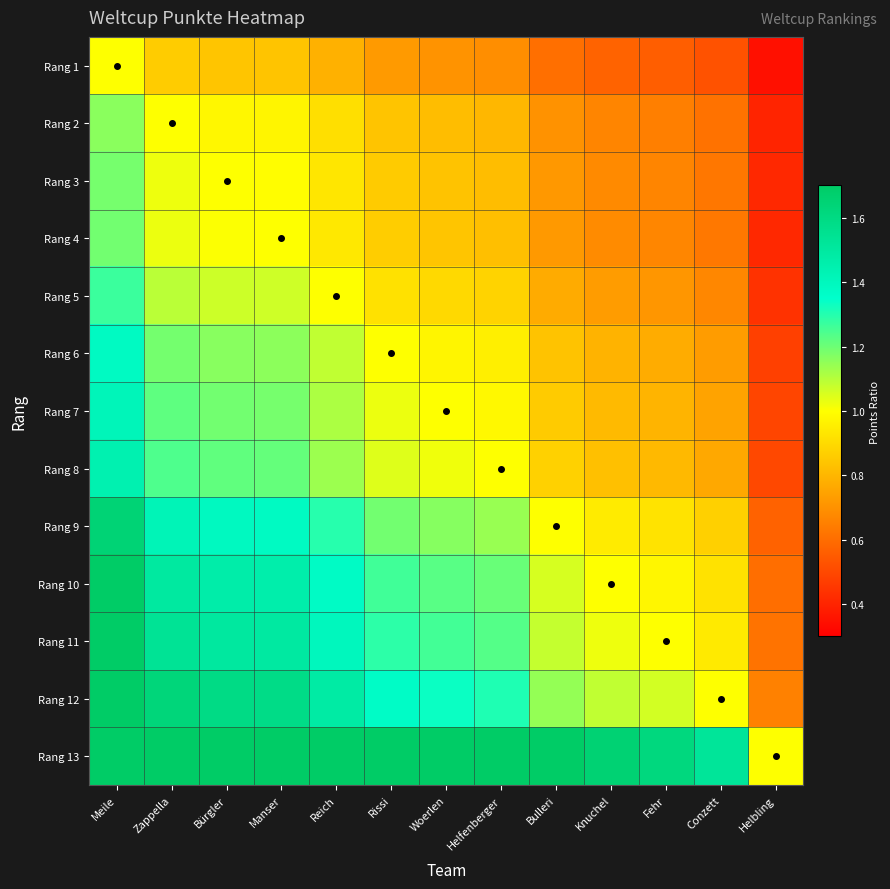

Reading left to right, what are all the values shown in this chart?

Rang 1: Meile=1.0	Zappella=0.9	Bürgler=0.8	Manser=0.8	Reich=0.8	Rissi=0.7	Woerlen=0.7	Helfenberger=0.7	Bulleri=0.6	Knuchel=0.6	Fehr=0.6	Conzett=0.5	Helbling=0.3
Rang 2: Meile=1.2	Zappella=1.0	Bürgler=1.0	Manser=1.0	Reich=0.9	Rissi=0.8	Woerlen=0.8	Helfenberger=0.8	Bulleri=0.7	Knuchel=0.7	Fehr=0.7	Conzett=0.6	Helbling=0.4
Rang 3: Meile=1.2	Zappella=1.0	Bürgler=1.0	Manser=1.0	Reich=0.9	Rissi=0.9	Woerlen=0.8	Helfenberger=0.8	Bulleri=0.7	Knuchel=0.7	Fehr=0.7	Conzett=0.6	Helbling=0.4
Rang 4: Meile=1.2	Zappella=1.0	Bürgler=1.0	Manser=1.0	Reich=0.9	Rissi=0.9	Woerlen=0.8	Helfenberger=0.8	Bulleri=0.7	Knuchel=0.7	Fehr=0.7	Conzett=0.6	Helbling=0.4
Rang 5: Meile=1.3	Zappella=1.1	Bürgler=1.1	Manser=1.1	Reich=1.0	Rissi=0.9	Woerlen=0.9	Helfenberger=0.9	Bulleri=0.8	Knuchel=0.7	Fehr=0.7	Conzett=0.7	Helbling=0.4
Rang 6: Meile=1.4	Zappella=1.2	Bürgler=1.2	Manser=1.2	Reich=1.1	Rissi=1.0	Woerlen=1.0	Helfenberger=1.0	Bulleri=0.8	Knuchel=0.8	Fehr=0.8	Conzett=0.7	Helbling=0.5
Rang 7: Meile=1.4	Zappella=1.2	Bürgler=1.2	Manser=1.2	Reich=1.1	Rissi=1.0	Woerlen=1.0	Helfenberger=1.0	Bulleri=0.9	Knuchel=0.8	Fehr=0.8	Conzett=0.7	Helbling=0.5
Rang 8: Meile=1.4	Zappella=1.2	Bürgler=1.2	Manser=1.2	Reich=1.1	Rissi=1.0	Woerlen=1.0	Helfenberger=1.0	Bulleri=0.9	Knuchel=0.8	Fehr=0.8	Conzett=0.8	Helbling=0.5
Rang 9: Meile=1.6	Zappella=1.4	Bürgler=1.4	Manser=1.4	Reich=1.3	Rissi=1.2	Woerlen=1.2	Helfenberger=1.1	Bulleri=1.0	Knuchel=0.9	Fehr=0.9	Conzett=0.9	Helbling=0.6
Rang 10: Meile=1.7	Zappella=1.5	Bürgler=1.5	Manser=1.5	Reich=1.4	Rissi=1.3	Woerlen=1.2	Helfenberger=1.2	Bulleri=1.1	Knuchel=1.0	Fehr=1.0	Conzett=0.9	Helbling=0.6
Rang 11: Meile=1.8	Zappella=1.5	Bürgler=1.5	Manser=1.5	Reich=1.4	Rissi=1.3	Woerlen=1.3	Helfenberger=1.2	Bulleri=1.1	Knuchel=1.0	Fehr=1.0	Conzett=0.9	Helbling=0.6
Rang 12: Meile=1.9	Zappella=1.6	Bürgler=1.6	Manser=1.6	Reich=1.5	Rissi=1.4	Woerlen=1.3	Helfenberger=1.3	Bulleri=1.1	Knuchel=1.1	Fehr=1.1	Conzett=1.0	Helbling=0.7
Rang 13: Meile=2.9	Zappella=2.5	Bürgler=2.4	Manser=2.4	Reich=2.3	Rissi=2.1	Woerlen=2.0	Helfenberger=2.0	Bulleri=1.7	Knuchel=1.7	Fehr=1.6	Conzett=1.5	Helbling=1.0